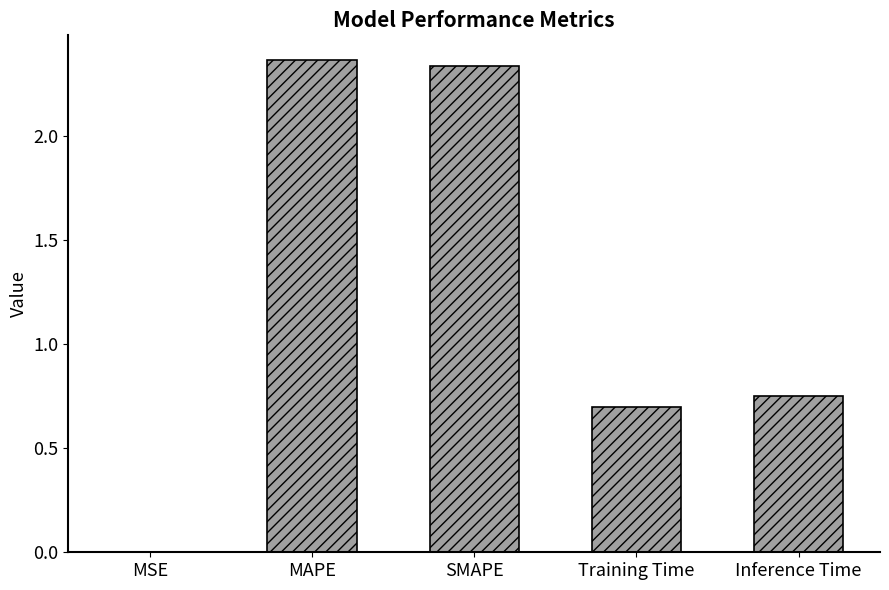

What is the sum of the values at Inference Time and SMAPE?

3.1